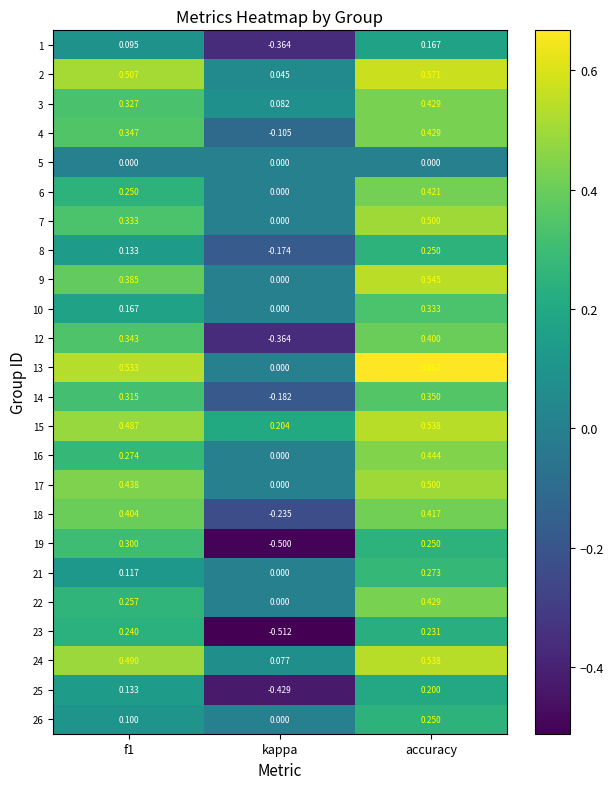

At which label is 16 closest to 0?

kappa